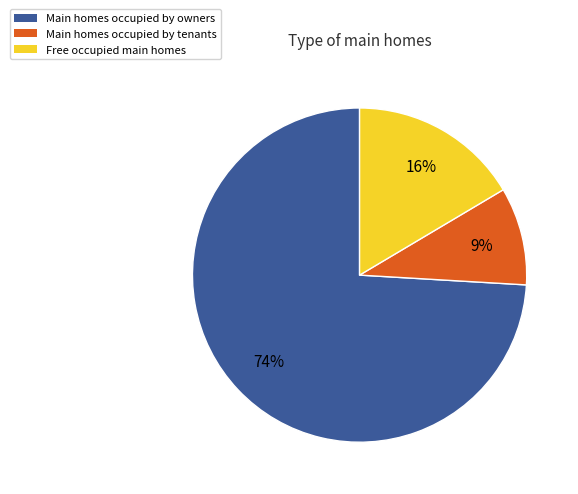

To the nearest percent, what is the difference between the Main homes occupied by tenants and Free occupied main homes slice percentages?

7%